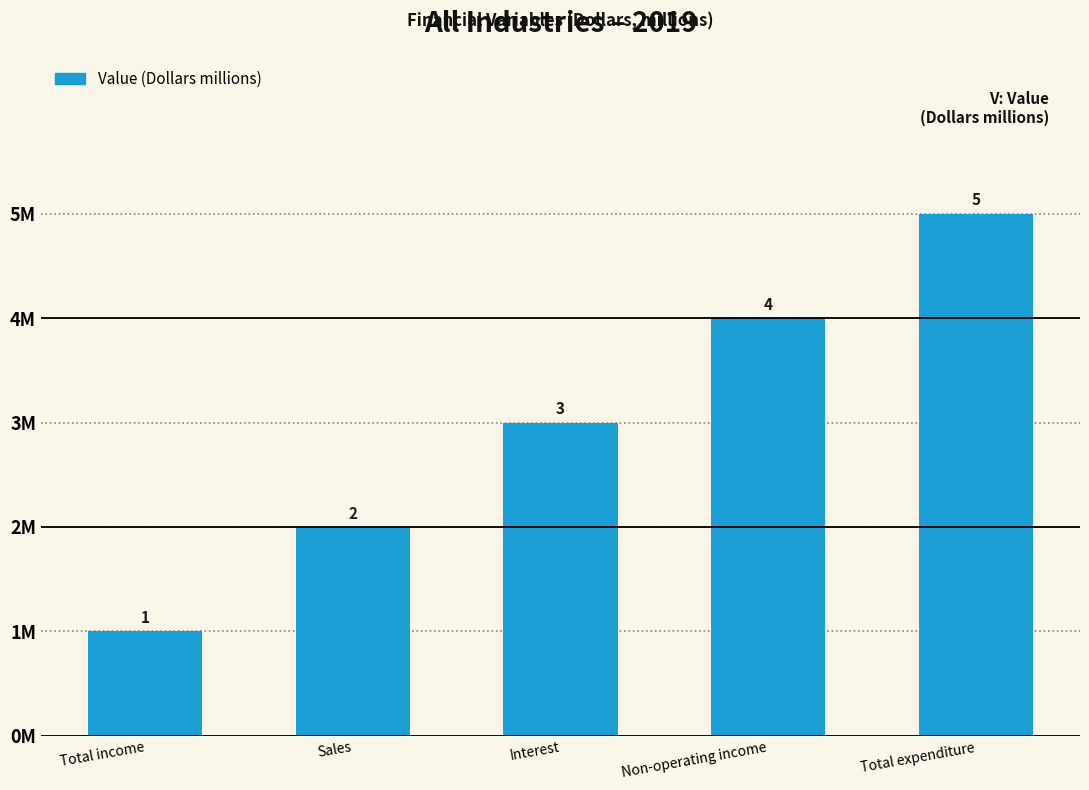

Which has a higher value, Total income or Sales?

Sales